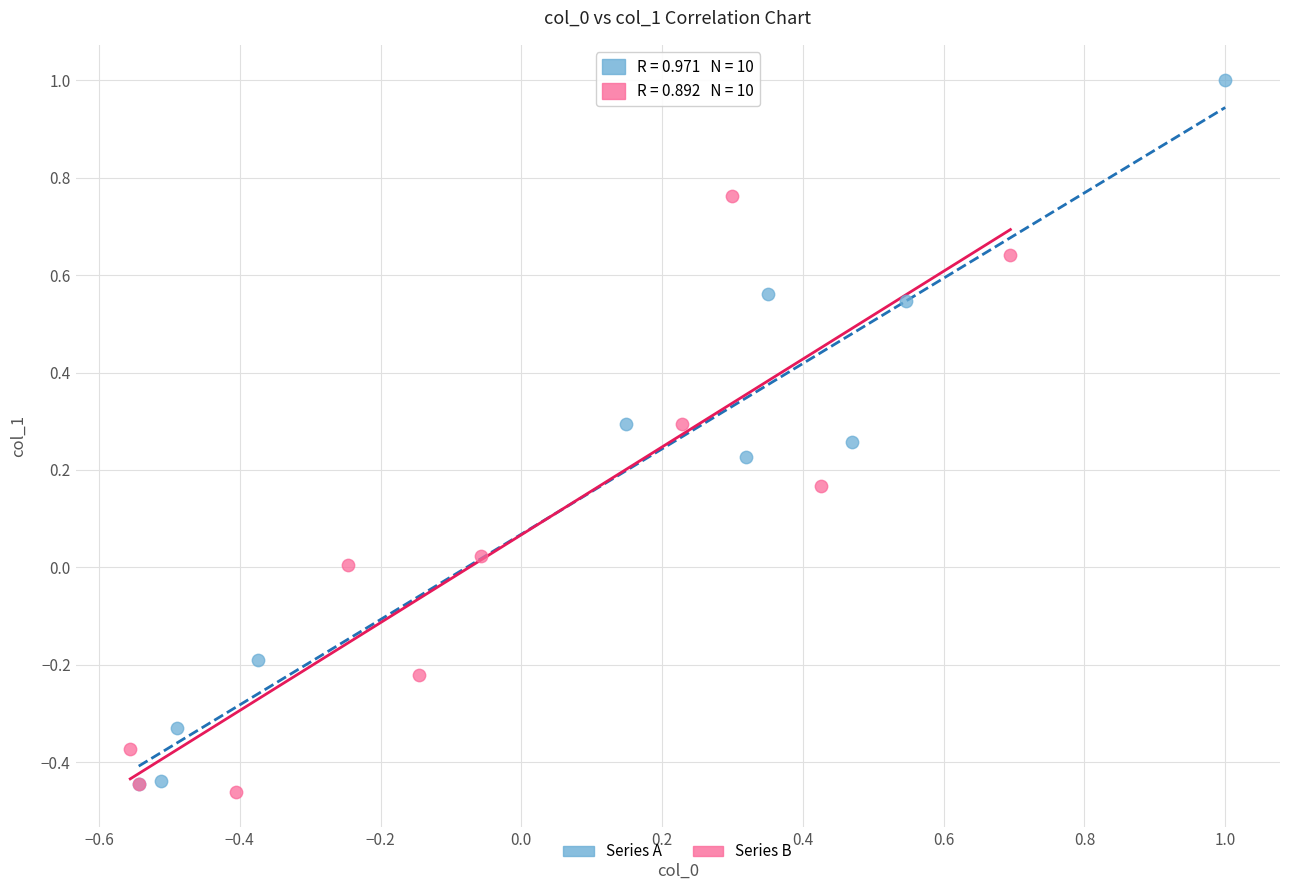

What are all the series names shown in the legend?

Series A, Series B